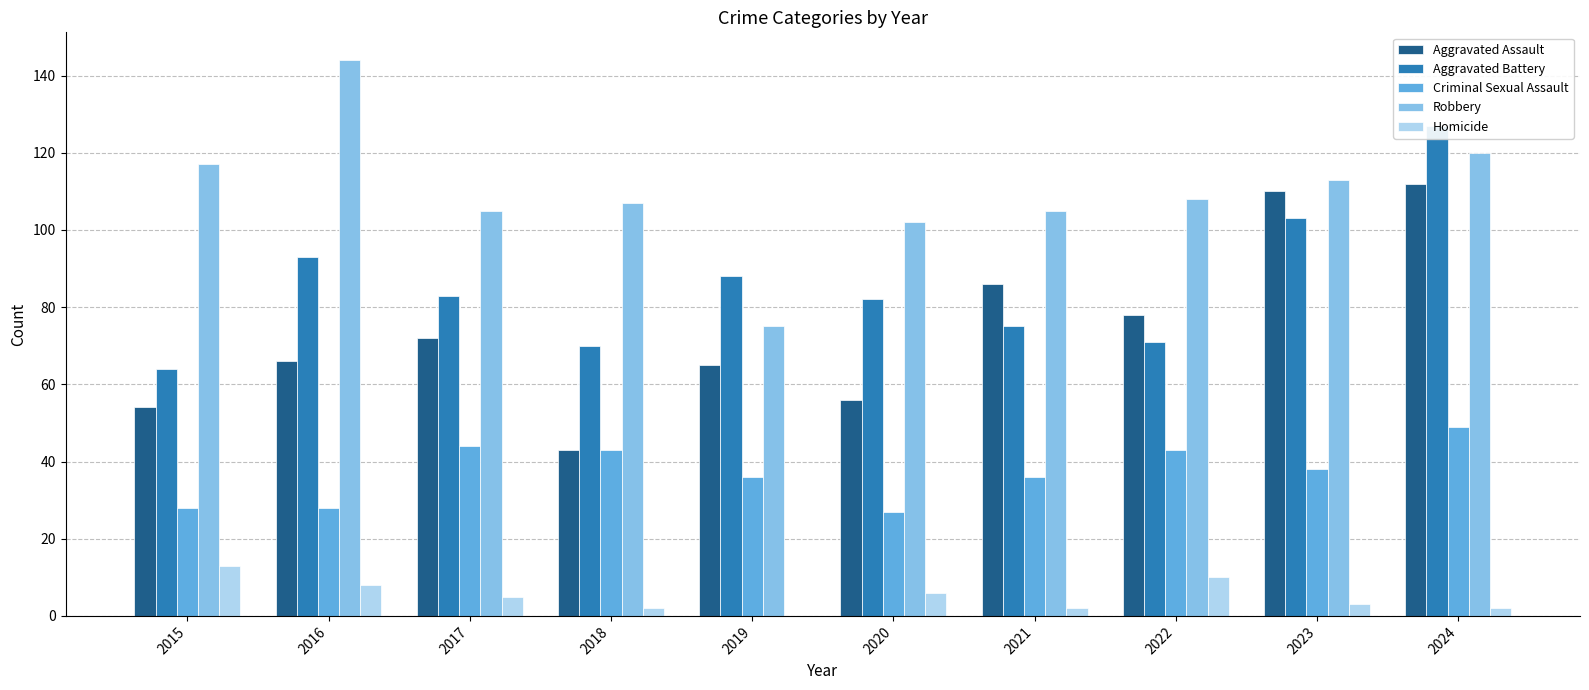

How many categories are shown in the chart?

10